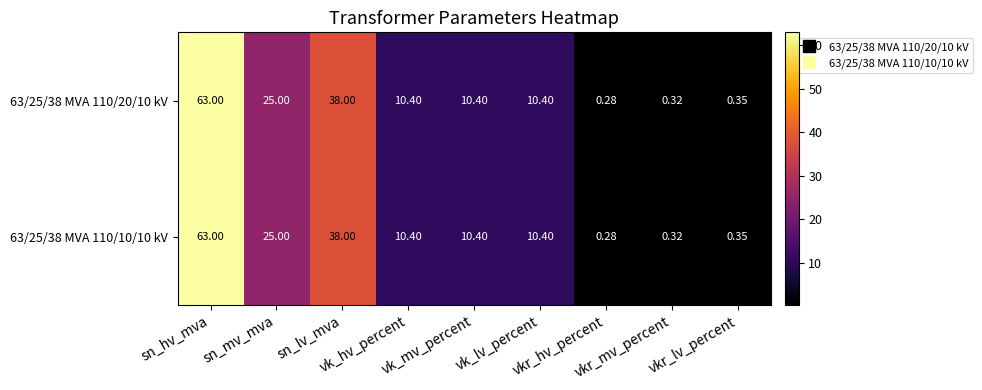

What is the total value across all series at vk_lv_percent?

20.8